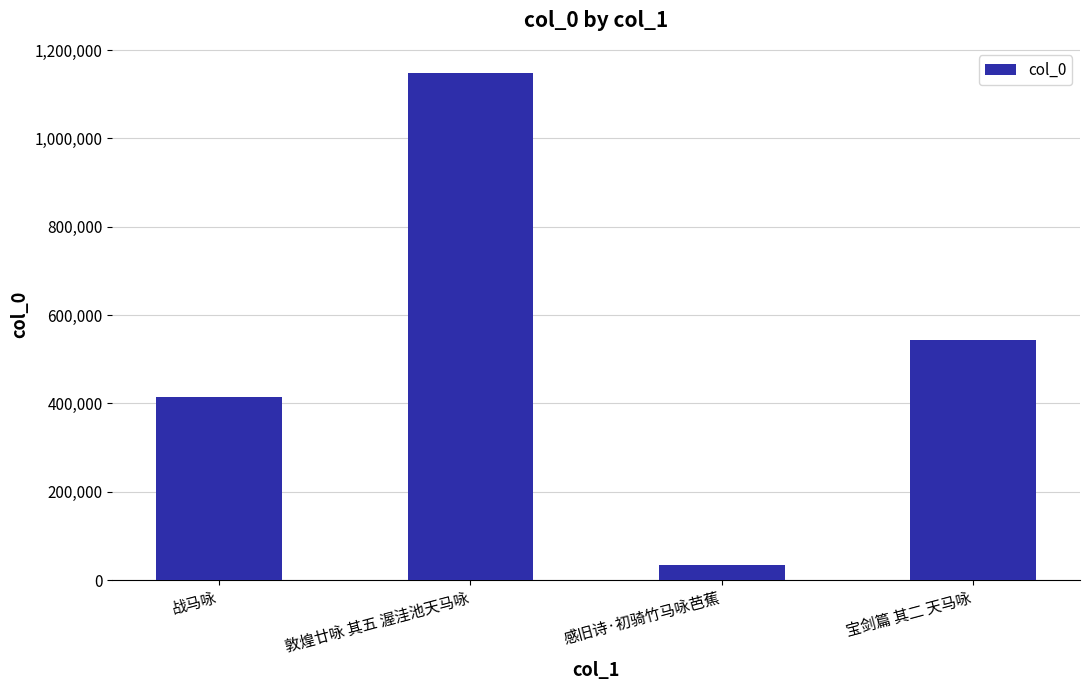

Rank the categories by value from lowest to highest.

感旧诗·初骑竹马咏芭蕉, 战马咏, 宝剑篇 其二 天马咏, 敦煌廿咏 其五 渥洼池天马咏